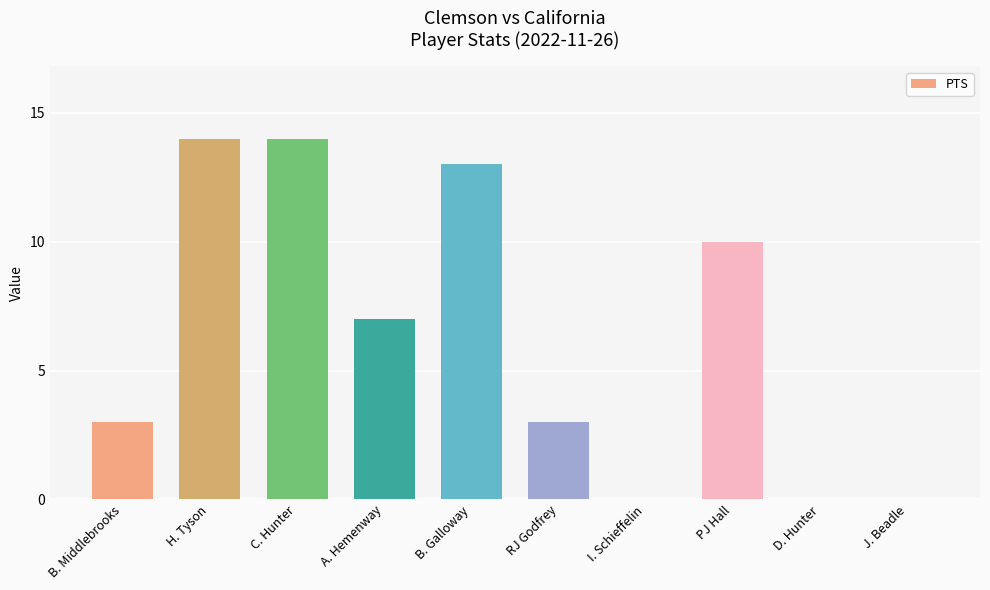

Approximately how many times larger is the value at A. Hemenway compared to RJ Godfrey?

2.3